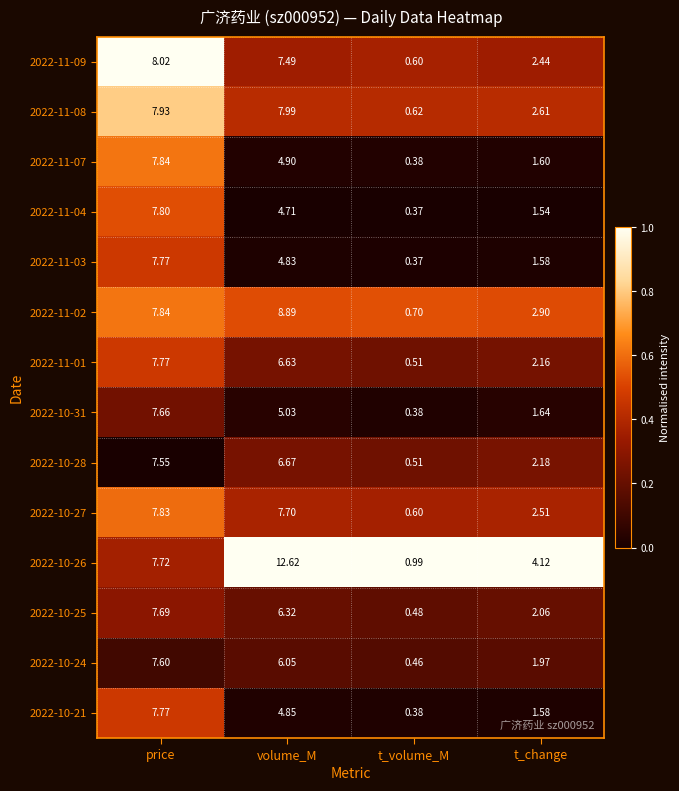

At which category is the sum across all series the highest?

price